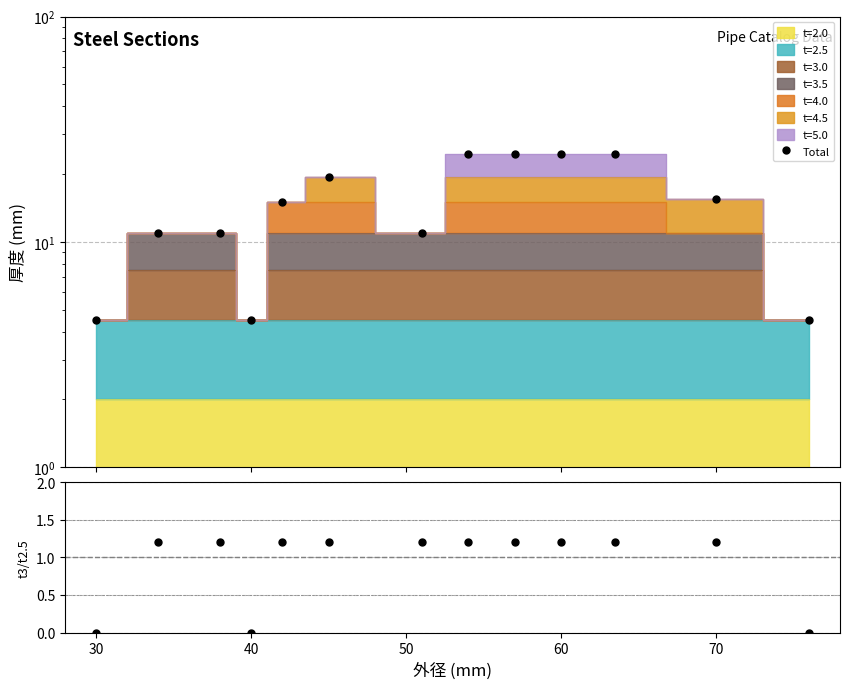

Which series has the largest total across all categories?

Total